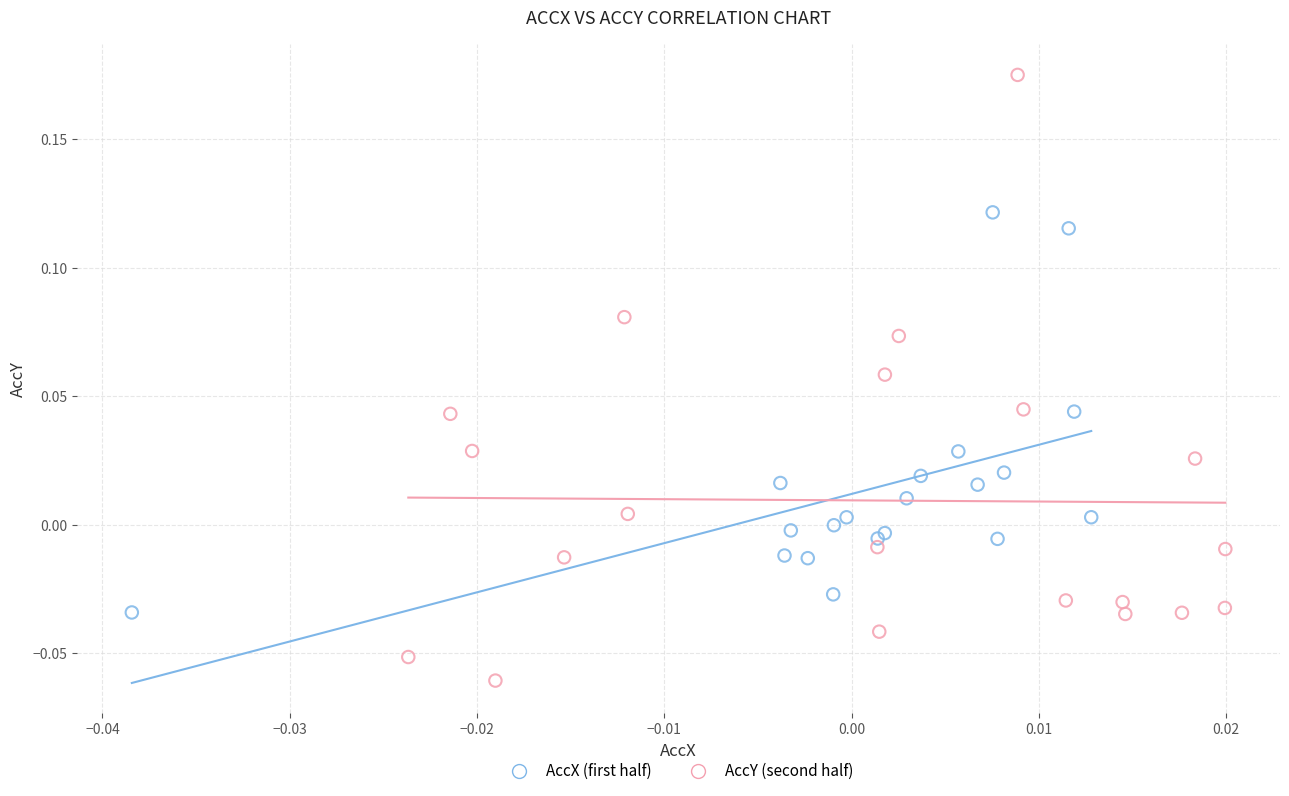

Which series reaches the maximum Y coordinate?

AccY (second half)